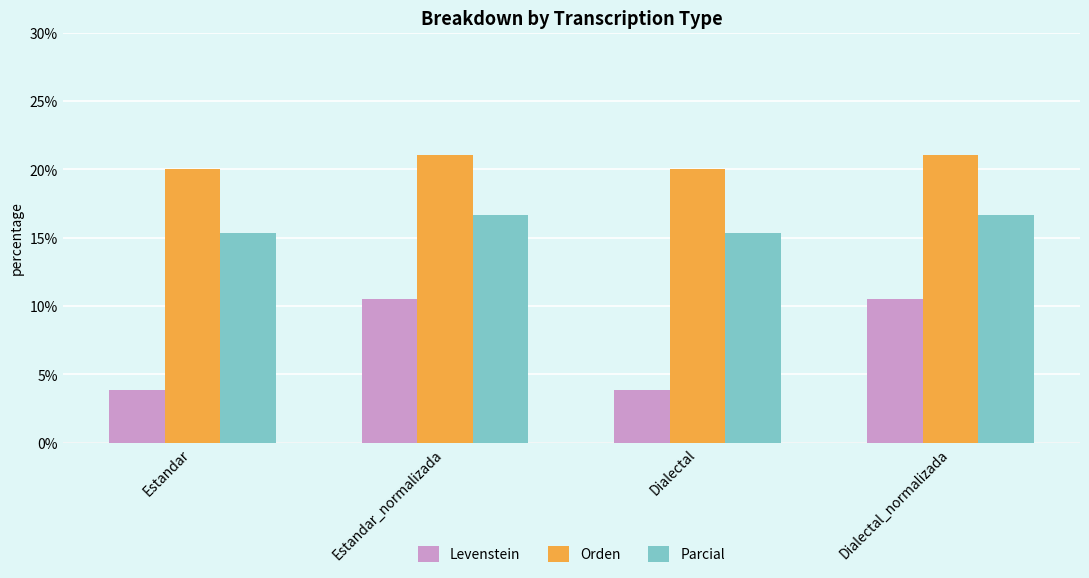

Count the number of categories in the chart.

4